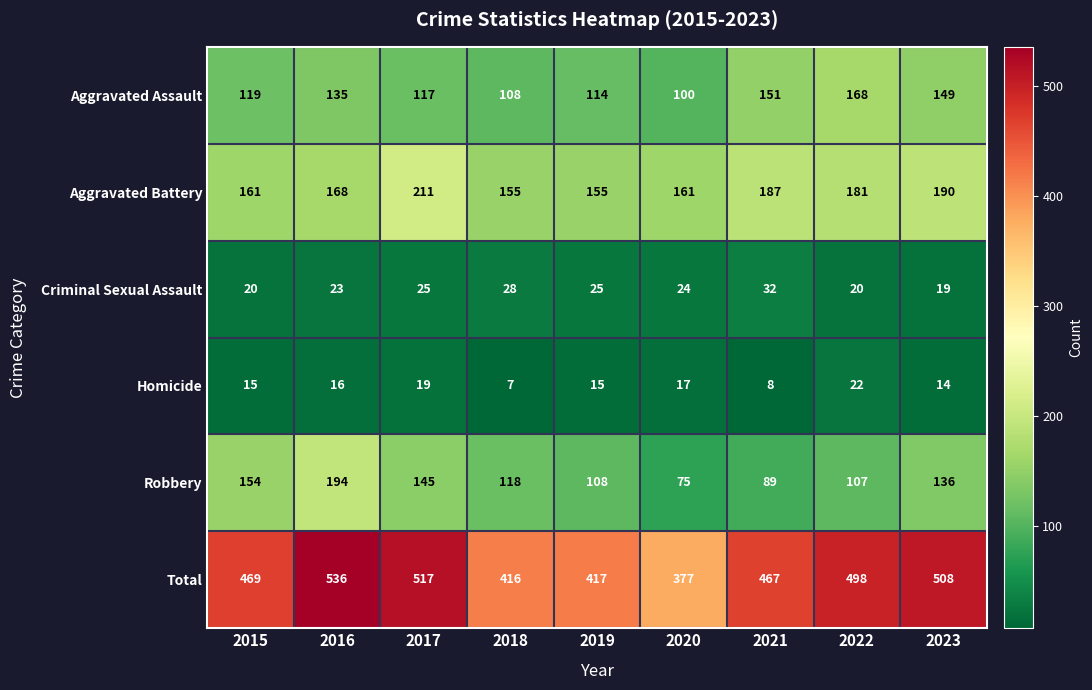

List the series in order of their peak value, lowest first.

Homicide, Criminal Sexual Assault, Aggravated Assault, Robbery, Aggravated Battery, Total